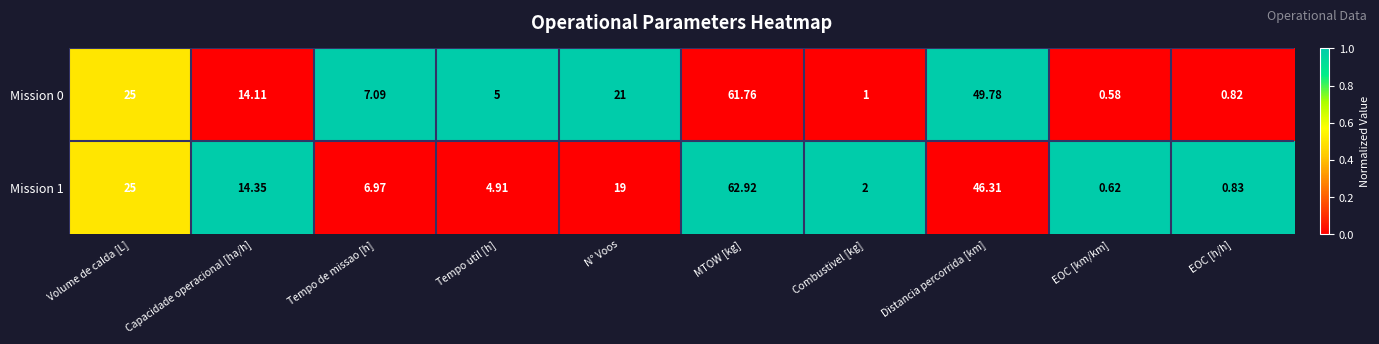

At how many categories does at least one series exceed 0?

10